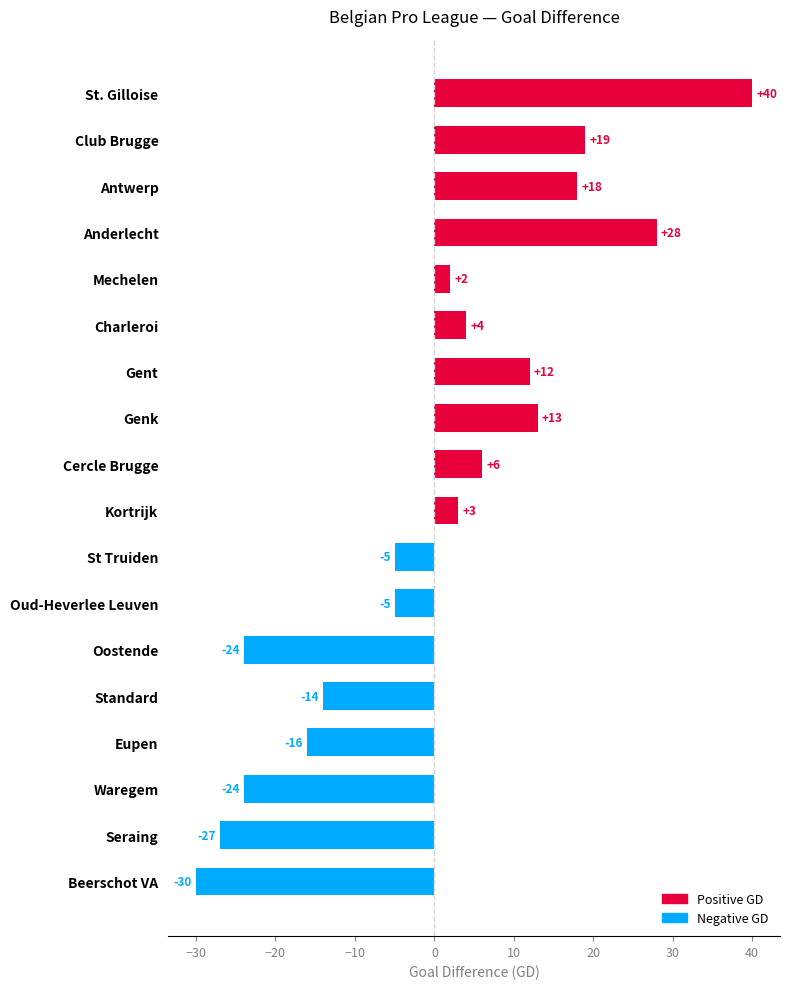

What is the difference between the maximum and minimum values?

70